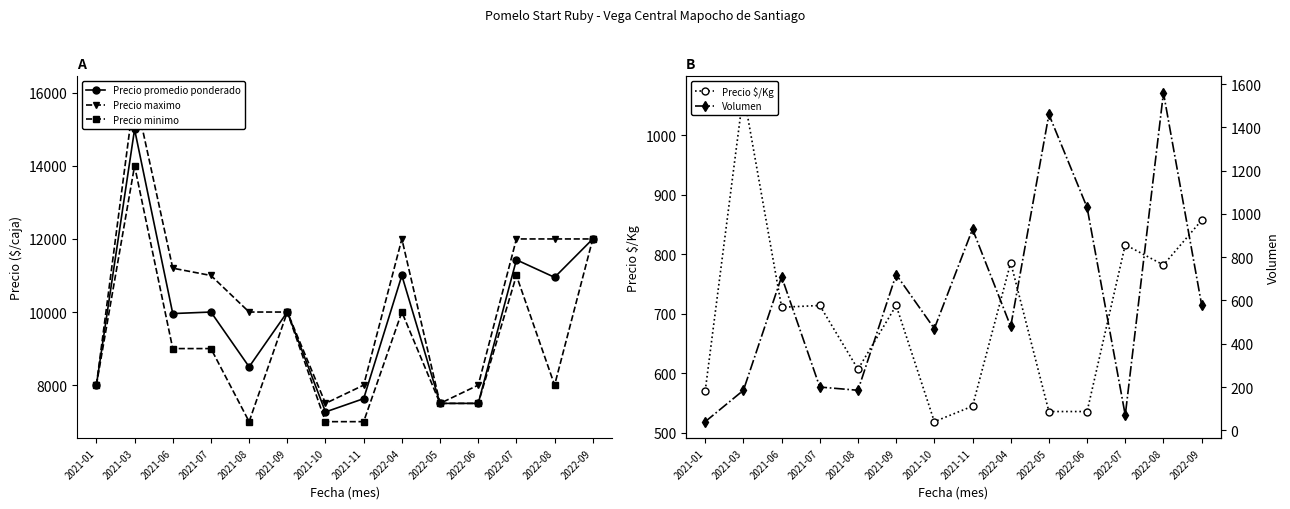

How many data points does each series have?

14